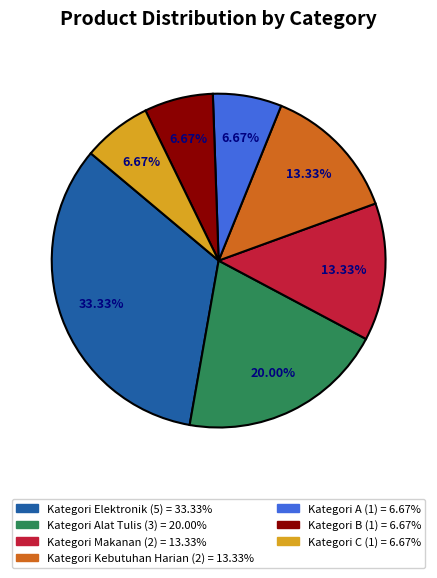

Is there any slice that represents more than half of the pie?

No